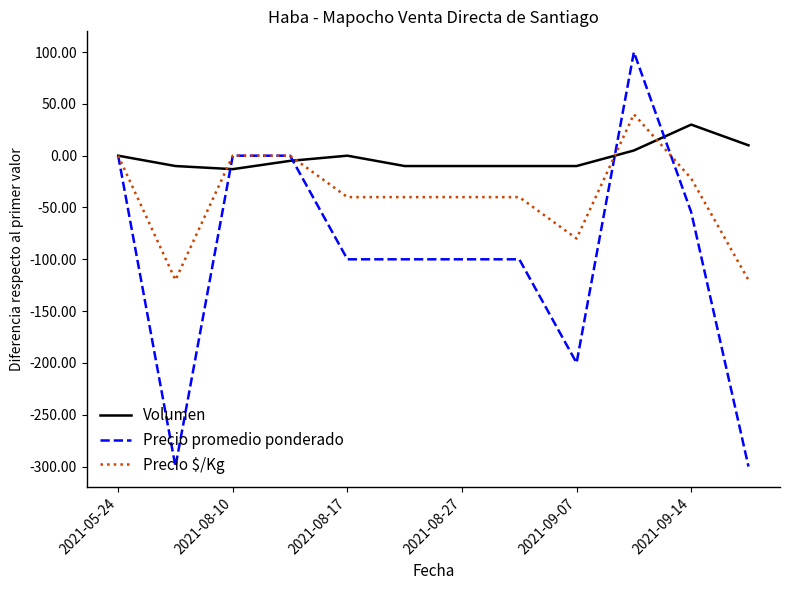

Which series has the largest total across all categories?

Volumen